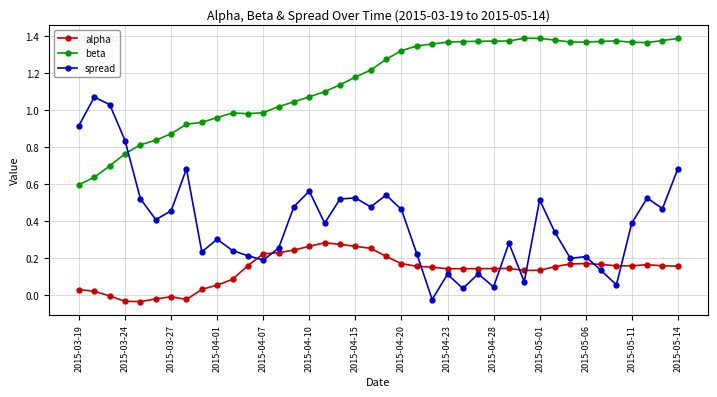

True or false: spread and alpha cross at least once.

True